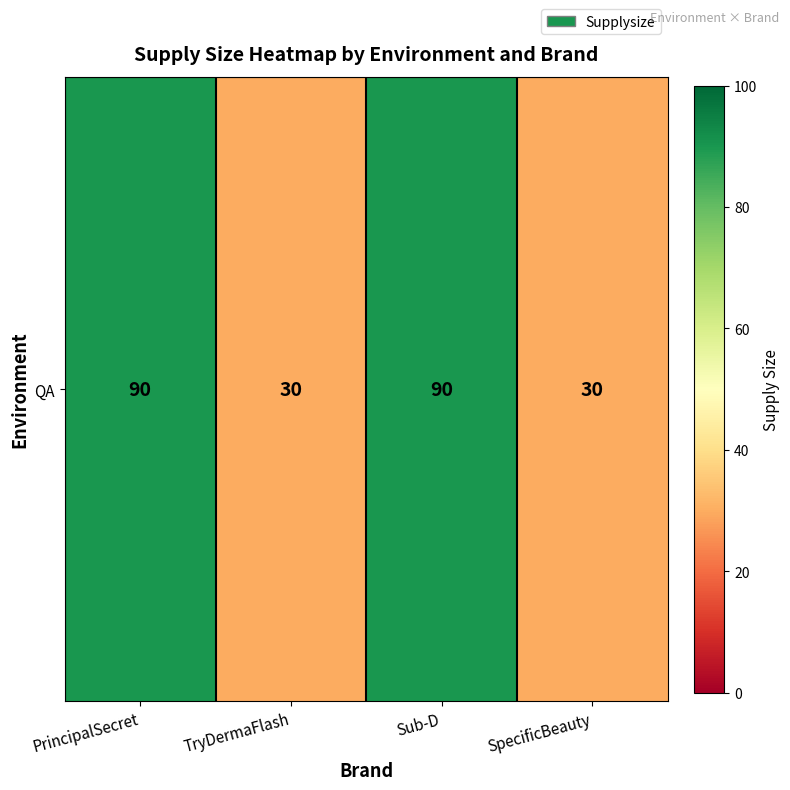

Where is the data nearest to the value 60?

PrincipalSecret